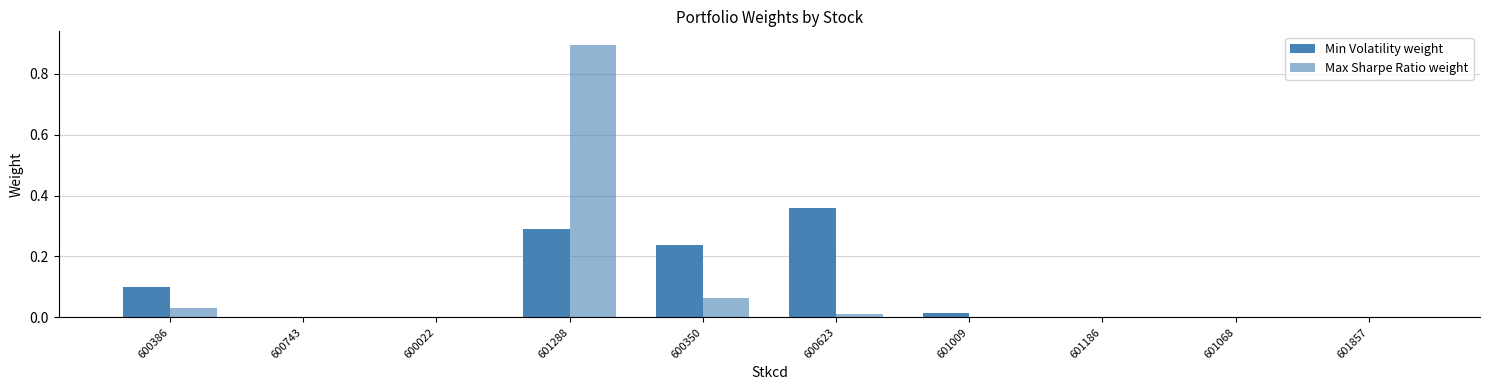

Rank the series by their maximum value, from highest to lowest.

Max Sharpe Ratio weight, Min Volatility weight